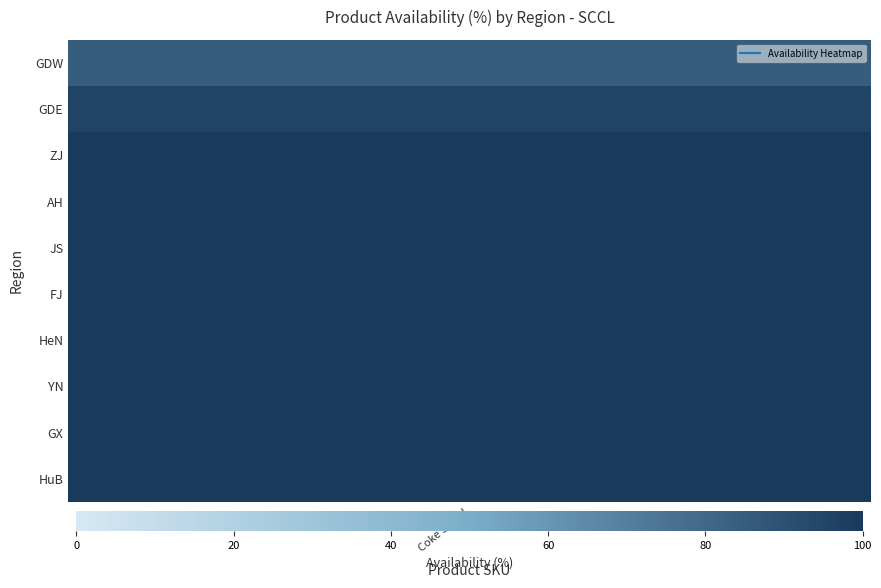

The value of Coke 330ml Sleek CAN at 4 is 167.5. True or false?

False